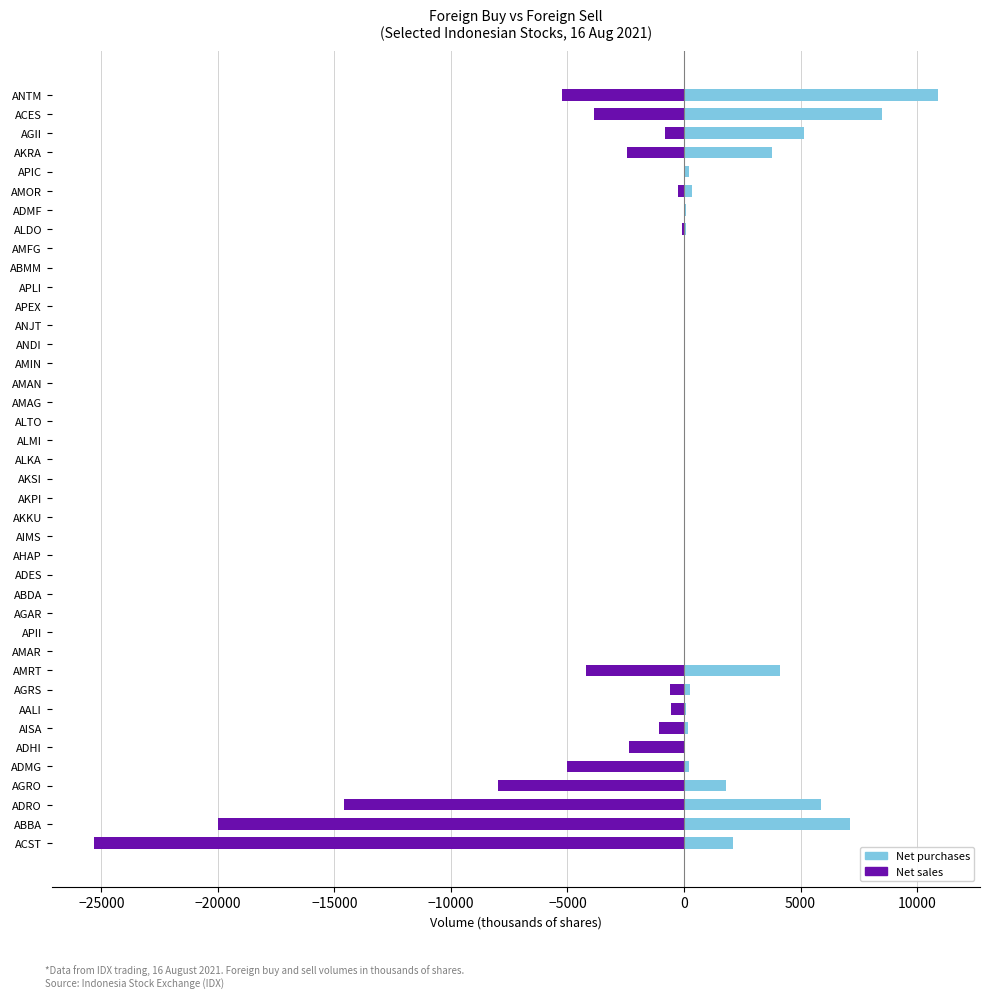

True or false: Net purchases has a value of 17.2 at AMFG.

False